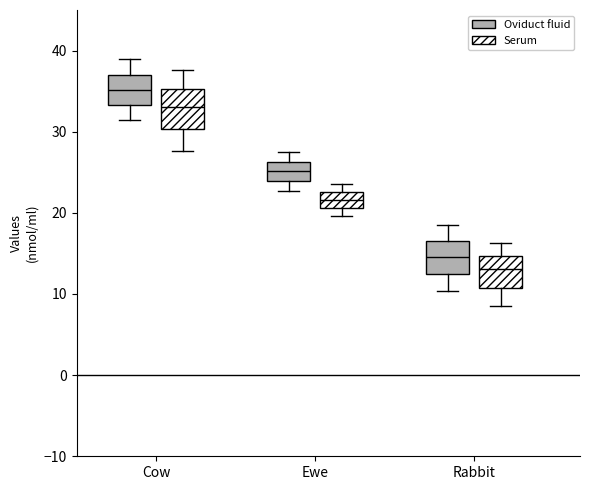

Which box has the highest median line?

Cow (Oviduct fluid)